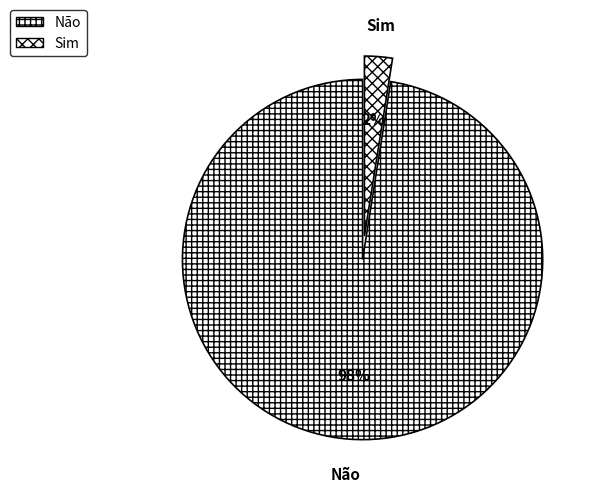

Rank the categories by value from lowest to highest.

Sim, Não